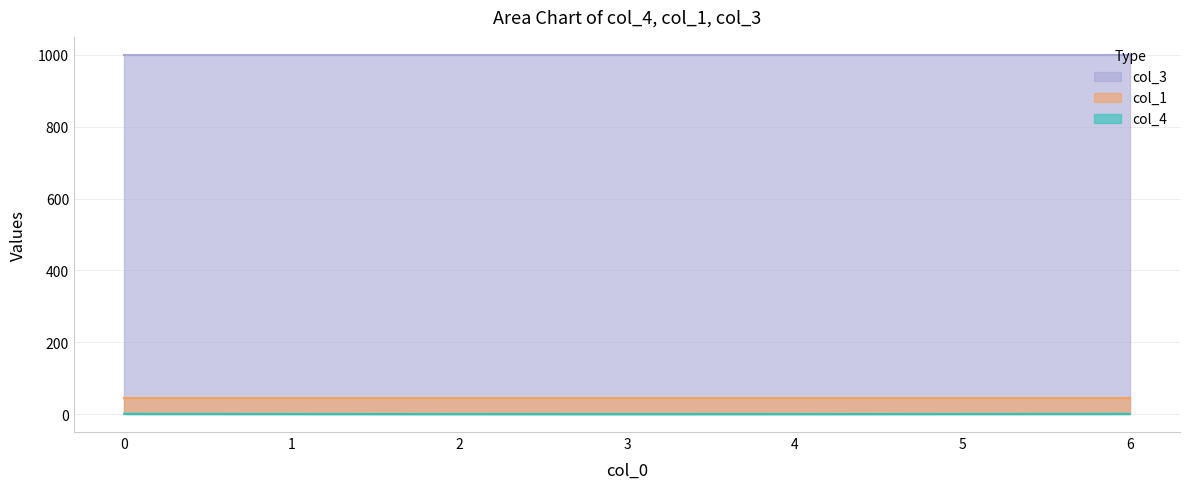

Reading left to right, extract all data points from this chart.

col_4: 0=0.7	1=0.3	2=0.1	3=0.0	4=0.1	5=0.3	6=0.7
col_1: 0=45.0	1=45.0	2=45.0	3=45.0	4=45.0	5=45.0	6=45.0
col_3: 0=1000.0	1=1000.0	2=1000.0	3=1000.0	4=1000.0	5=1000.0	6=1000.0